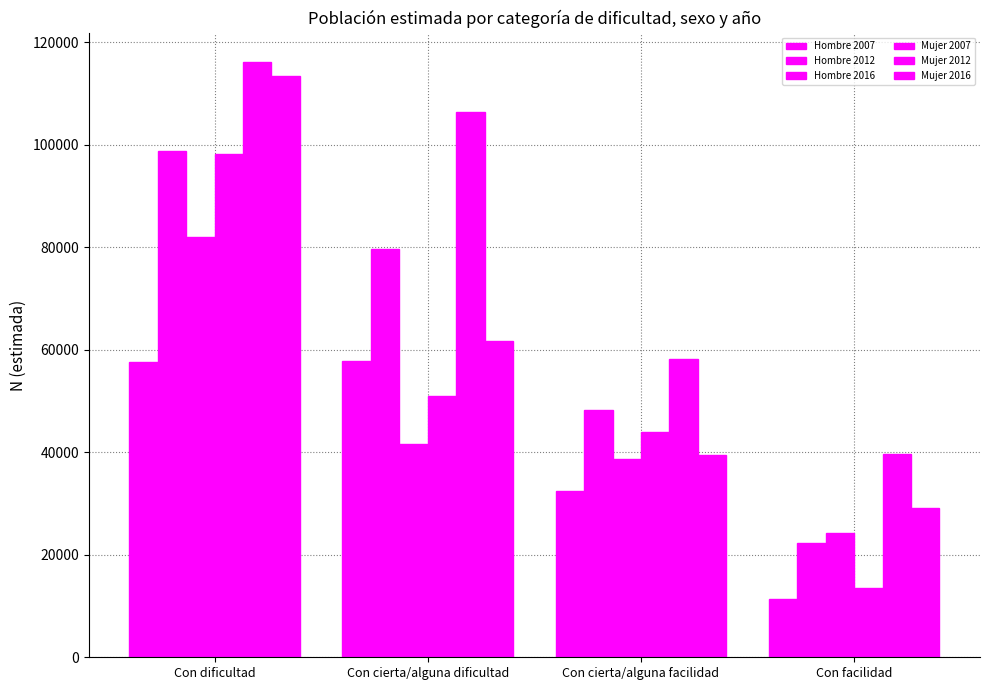

How many data points in Hombre 2016 are less than 41531?

2